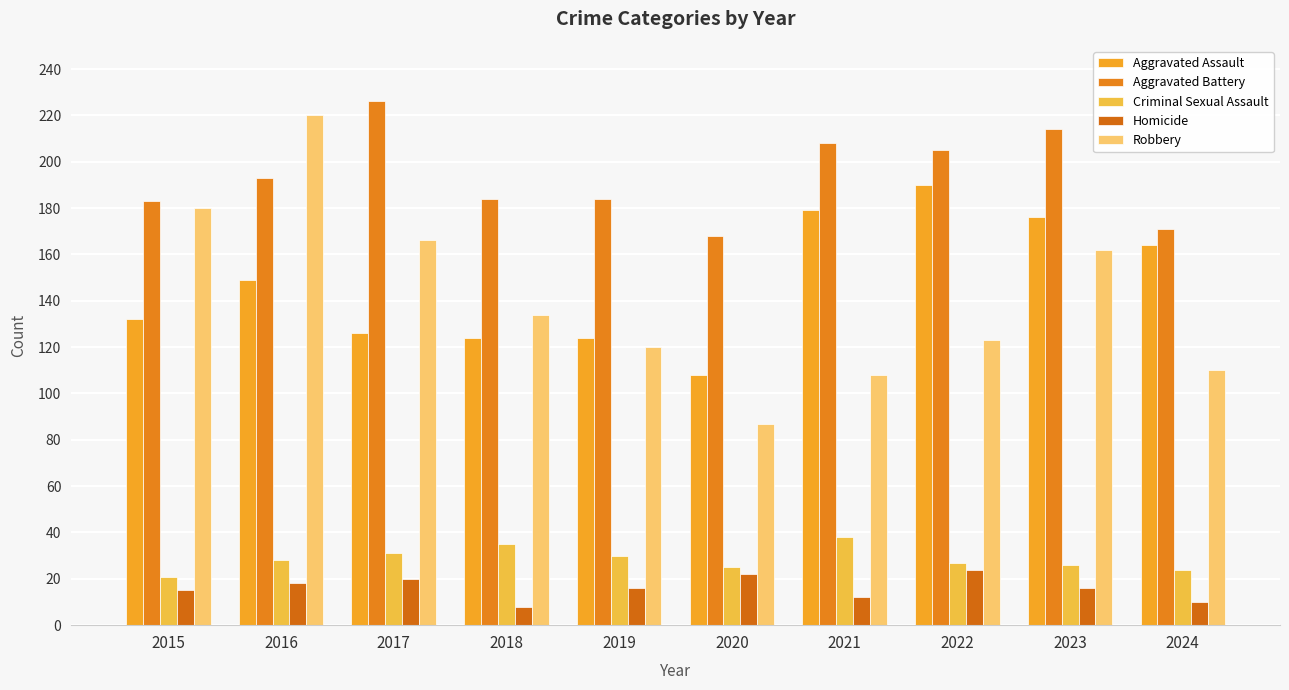

Which label corresponds to the smallest value in the chart?

2018